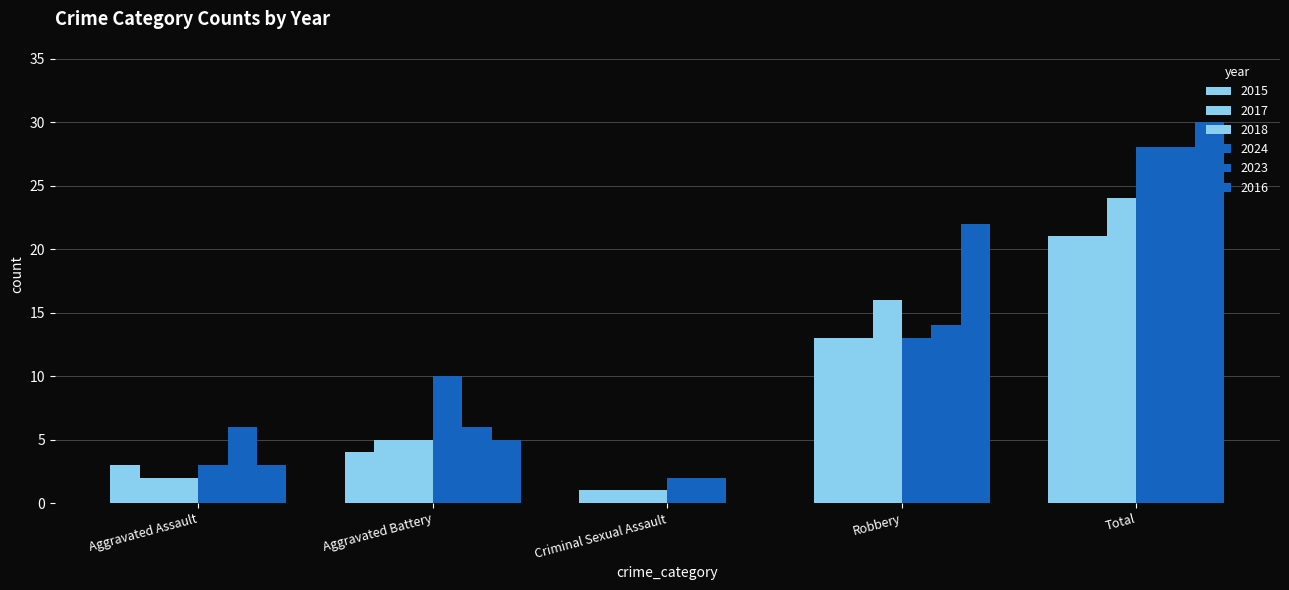

Which series has the largest total across all categories?

2016